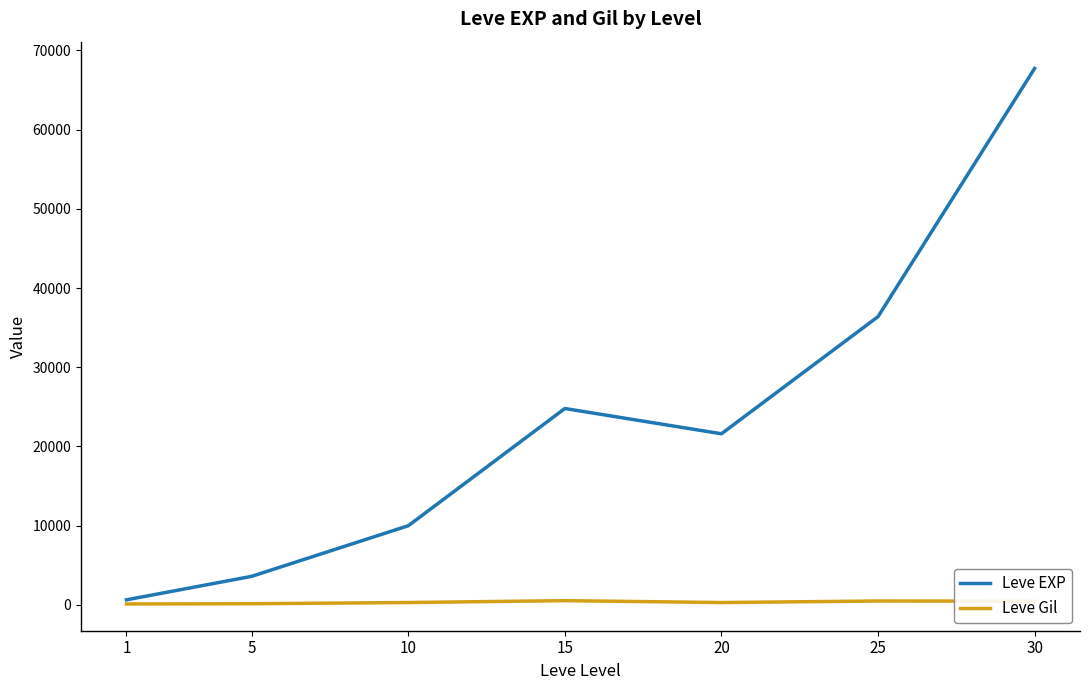

What is the greatest value displayed?

67730